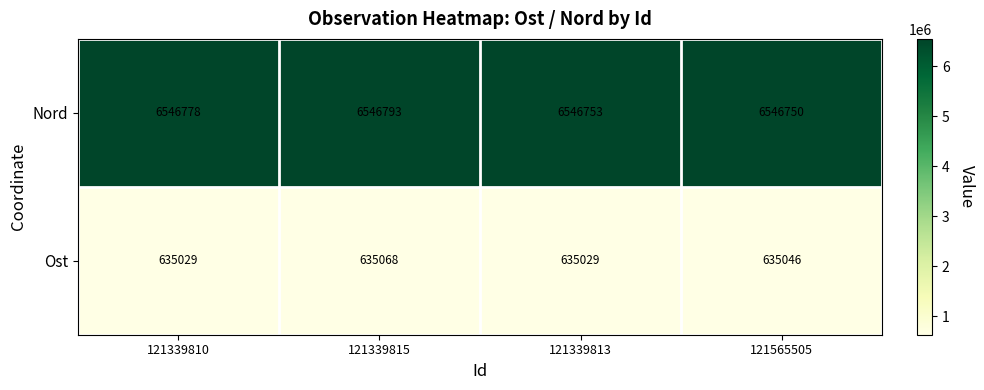

What is the lowest value of the Ost series?

635029